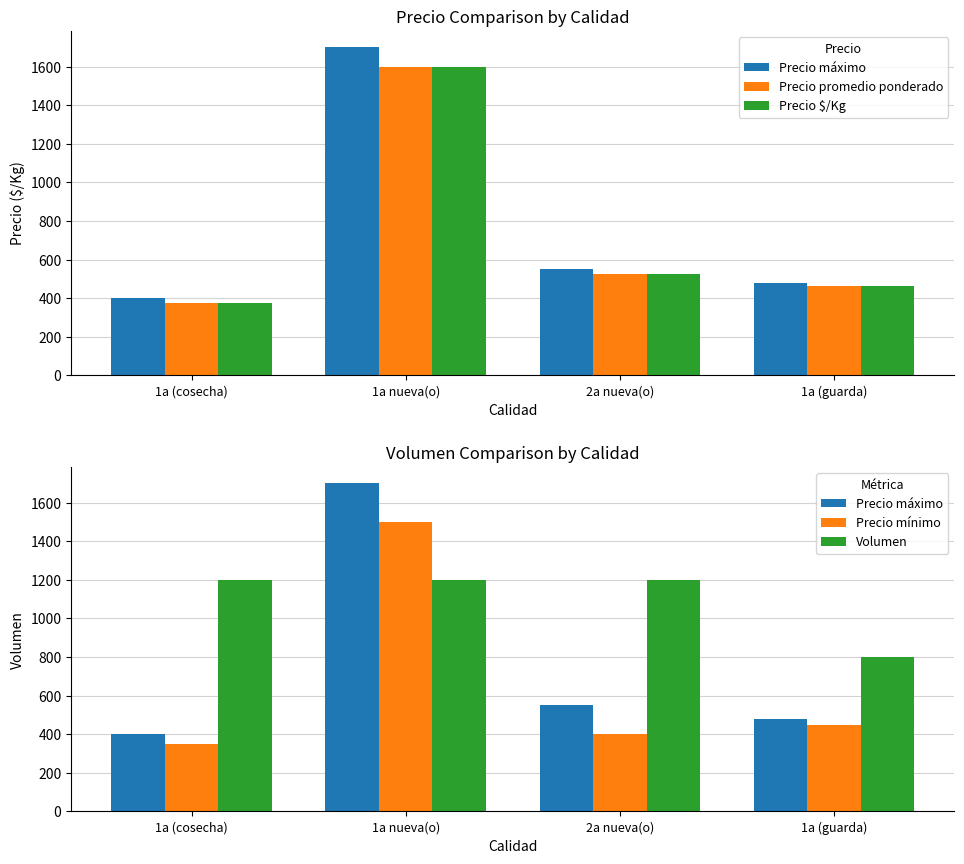

Rank the series by their maximum value, from highest to lowest.

Precio máximo, Precio promedio ponderado, Precio $/Kg, Precio mínimo, Volumen